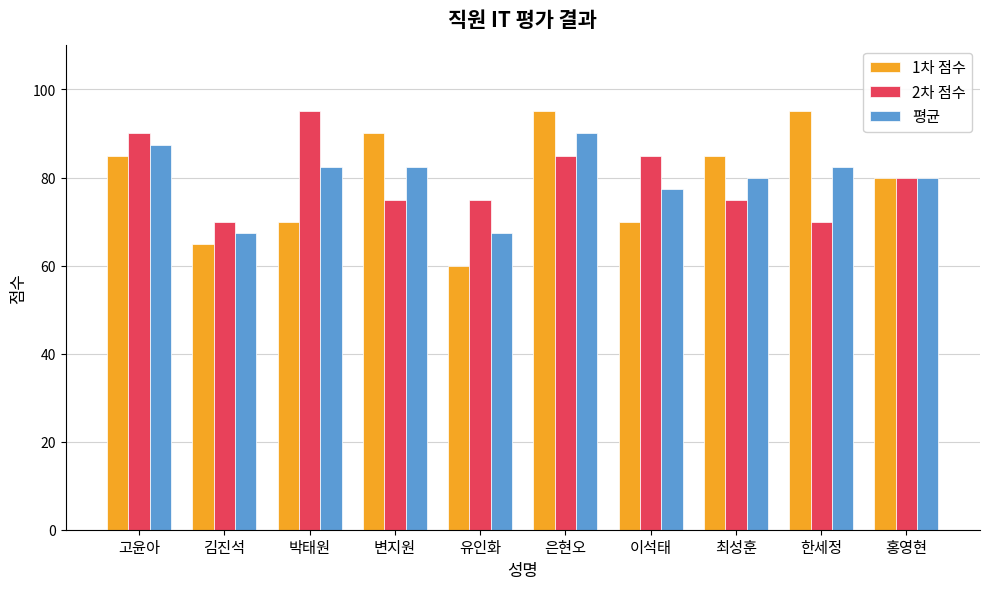

What is the total value across all series at 한세정?

247.5